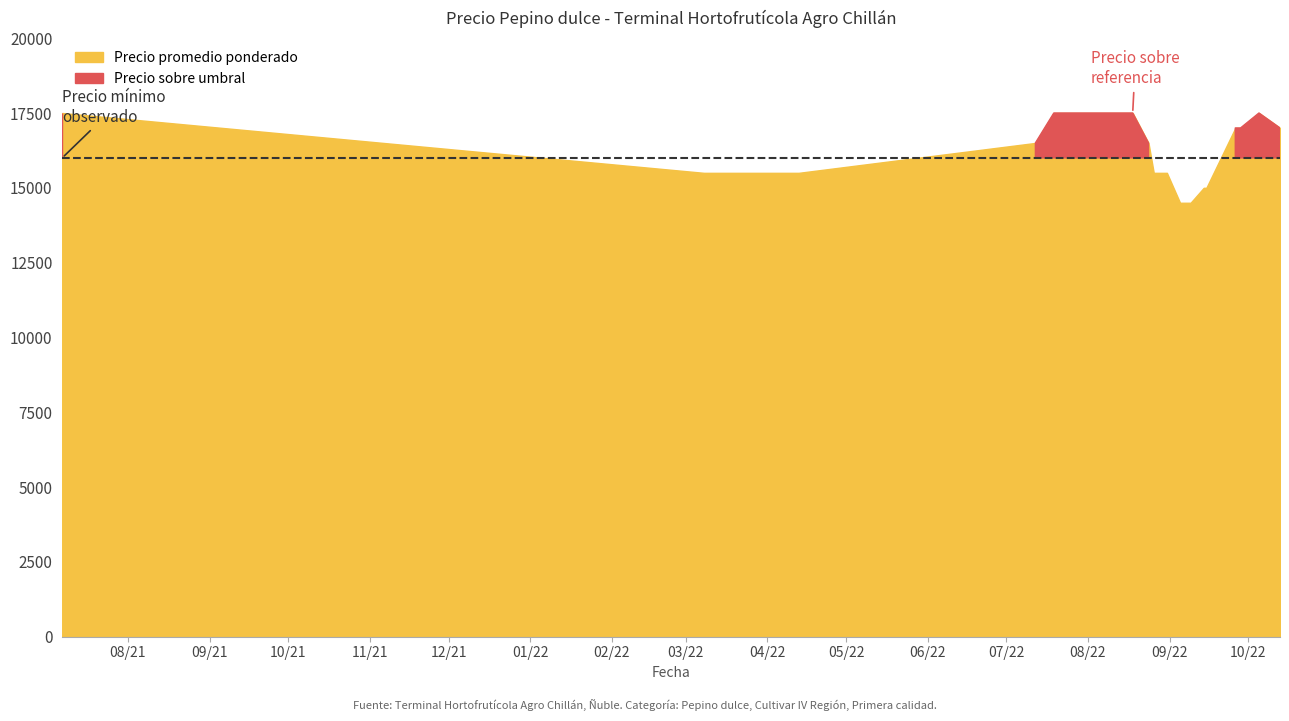

Between 2022-04-05 and 2022-08-31, which is larger?

2022-04-05